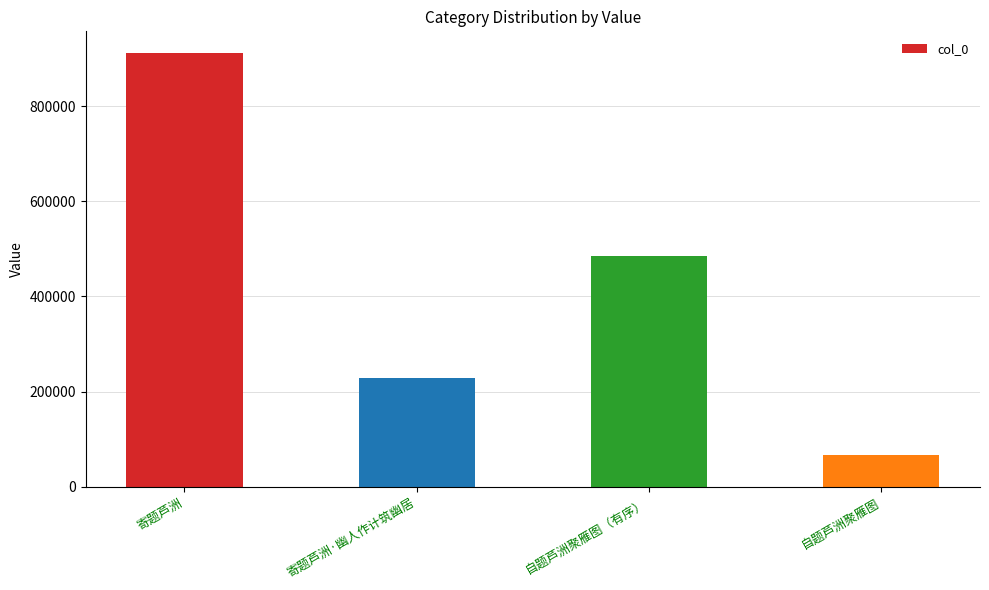

The value at 自题芦洲聚雁图（有序） is 682229. True or false?

False